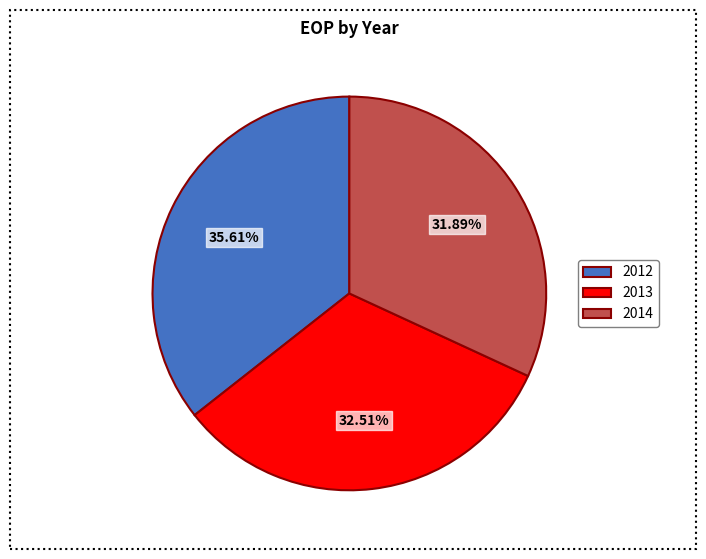

Rank the categories by value from lowest to highest.

2014, 2013, 2012